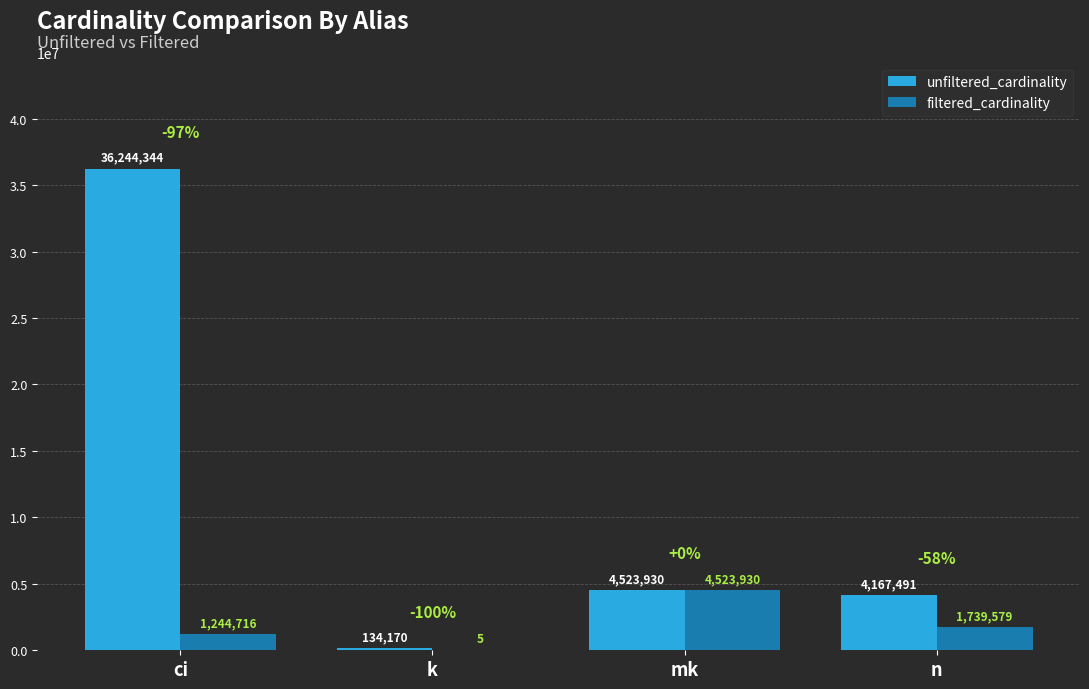

Which series has the largest total across all categories?

unfiltered_cardinality